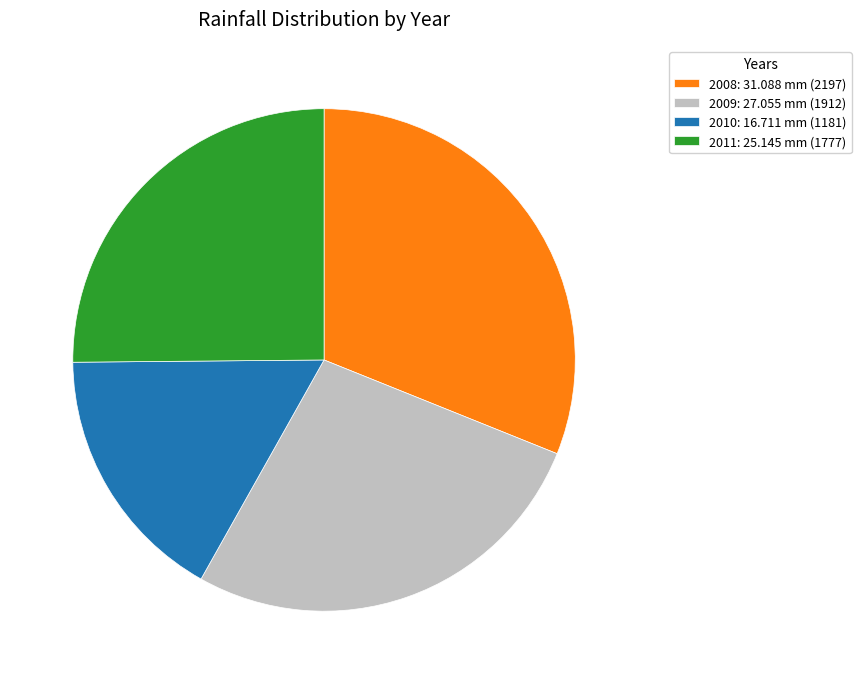

Combined, do 2010: 16.711 mm (1181) and 2009: 27.055 mm (1912) account for over 50%?

No